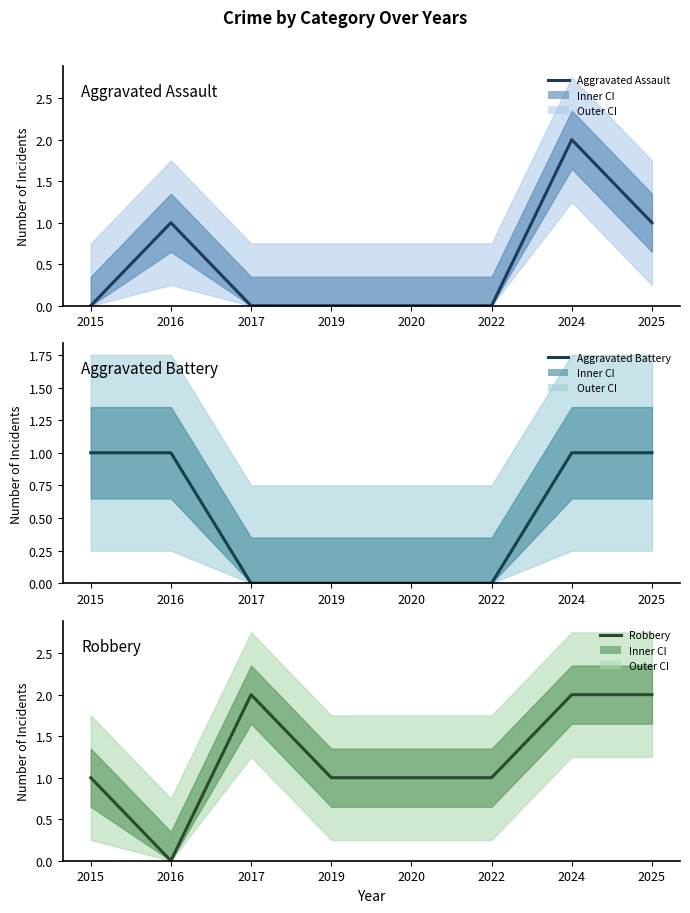

True or false: Aggravated Assault and Aggravated Battery intersect in this chart.

False